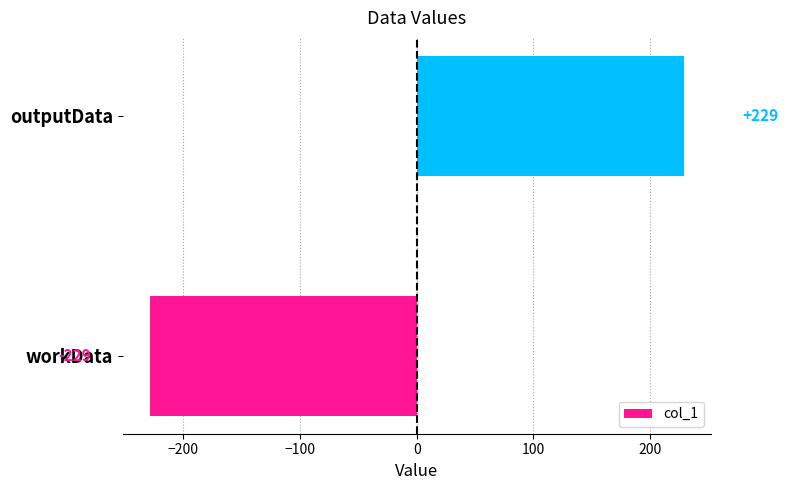

Reading bottom to top, extract all data points from this chart.

workData=-229	outputData=229